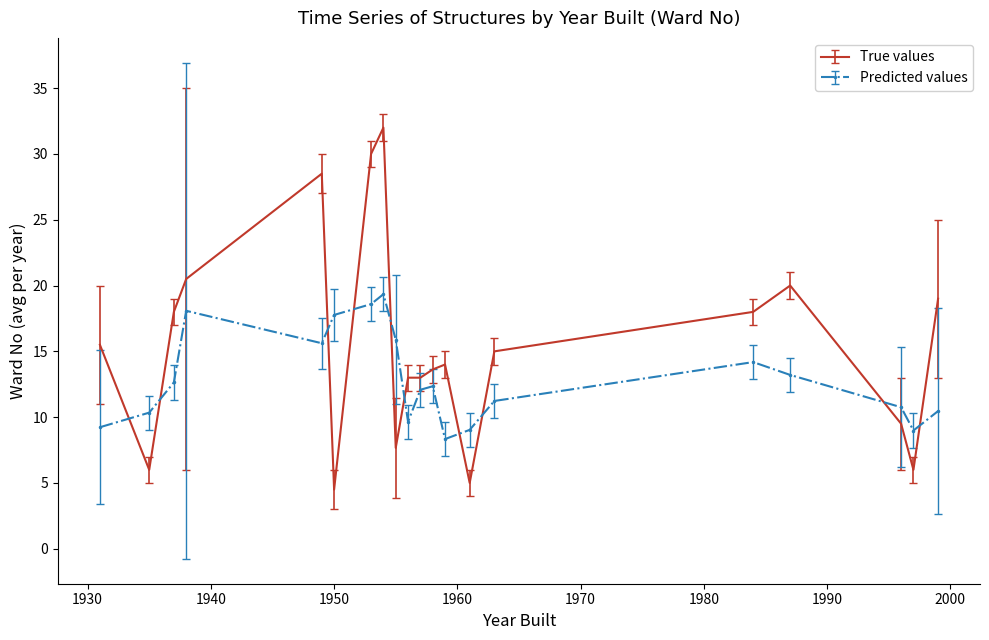

What is the difference between the maximum and minimum values in the True values series?

27.0